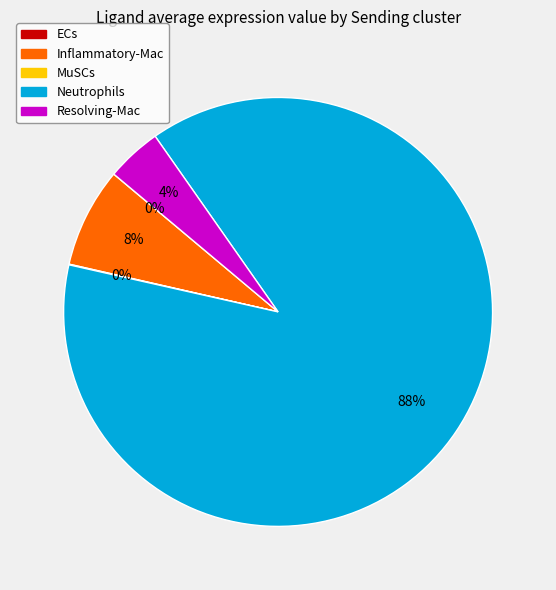

To the nearest percent, what is the difference between the Neutrophils and Resolving-Mac slice percentages?

84%